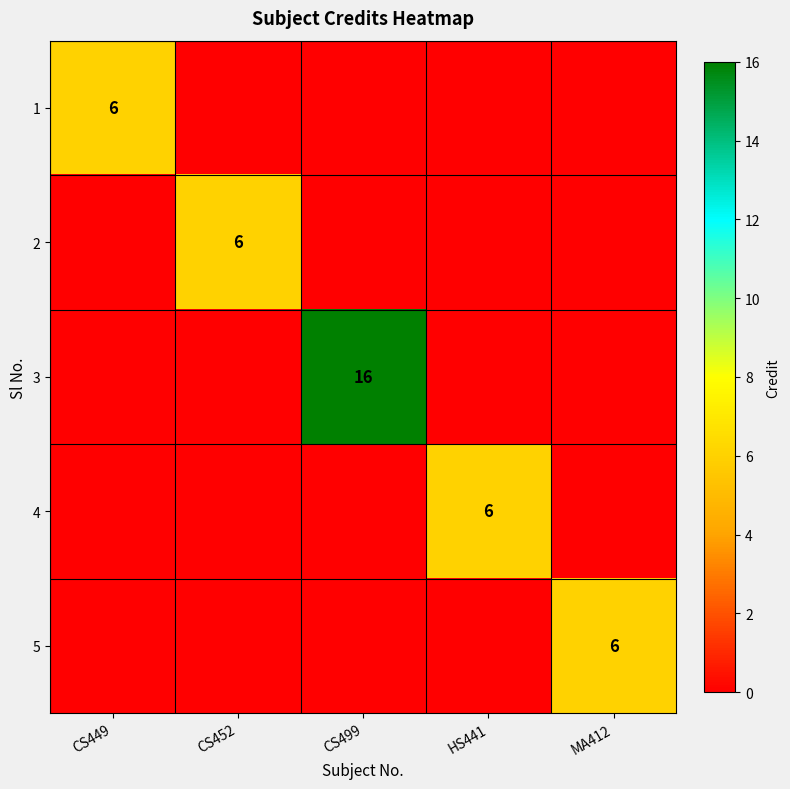

True or false: 3 has a value of 8 at CS499.

False